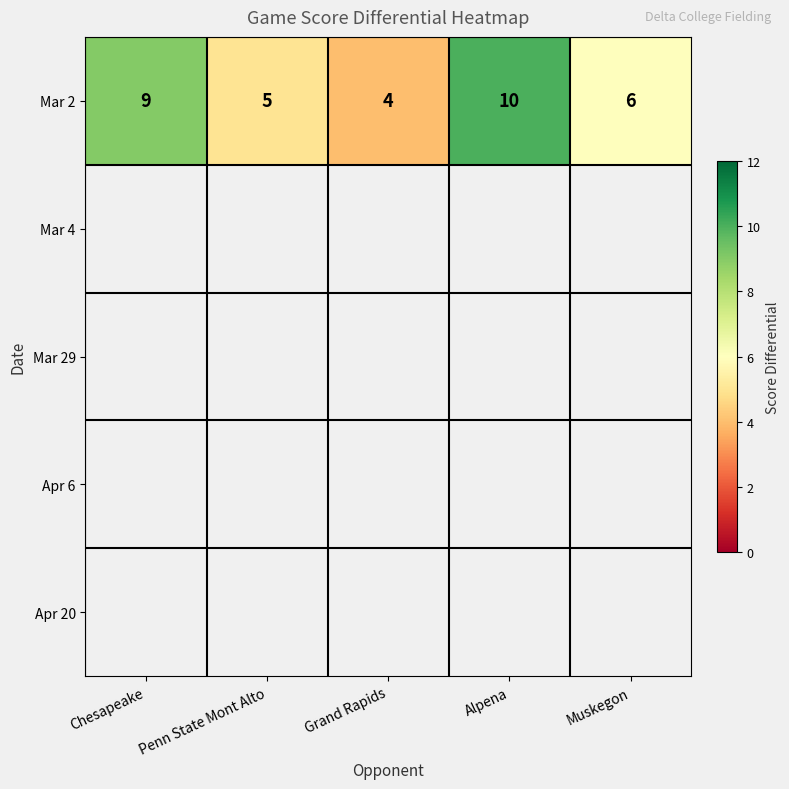

Between Penn State Mont Alto and Chesapeake, which is larger?

Chesapeake